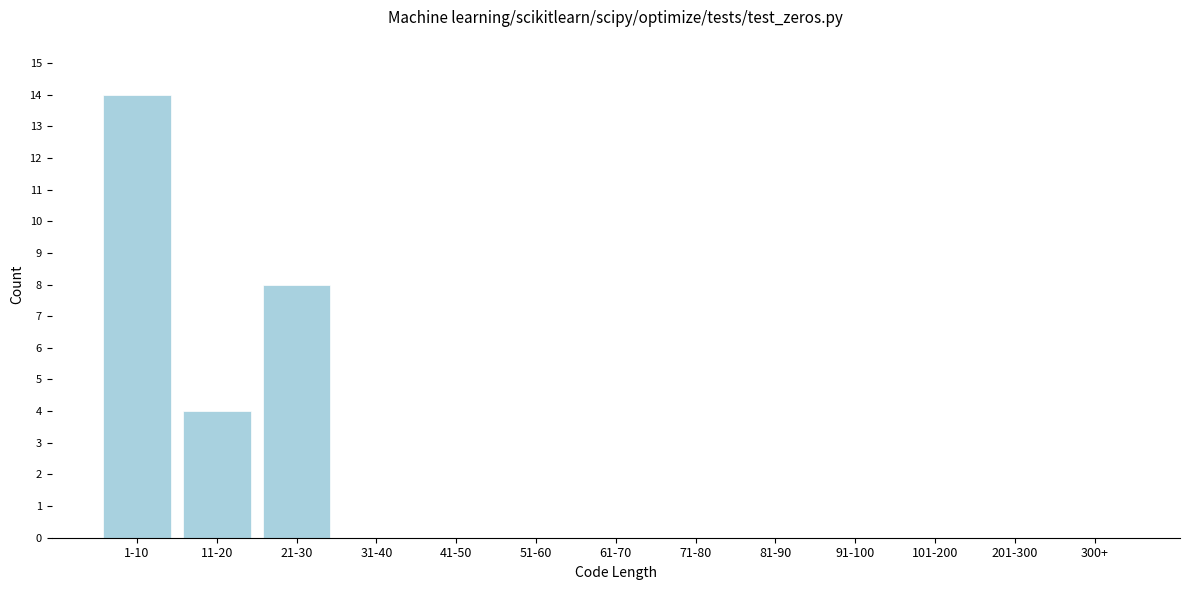

Reading left to right, extract all data points from this chart.

1-10=14	11-20=4	21-30=8	31-40=0	41-50=0	51-60=0	61-70=0	71-80=0	81-90=0	91-100=0	101-200=0	201-300=0	300+=0